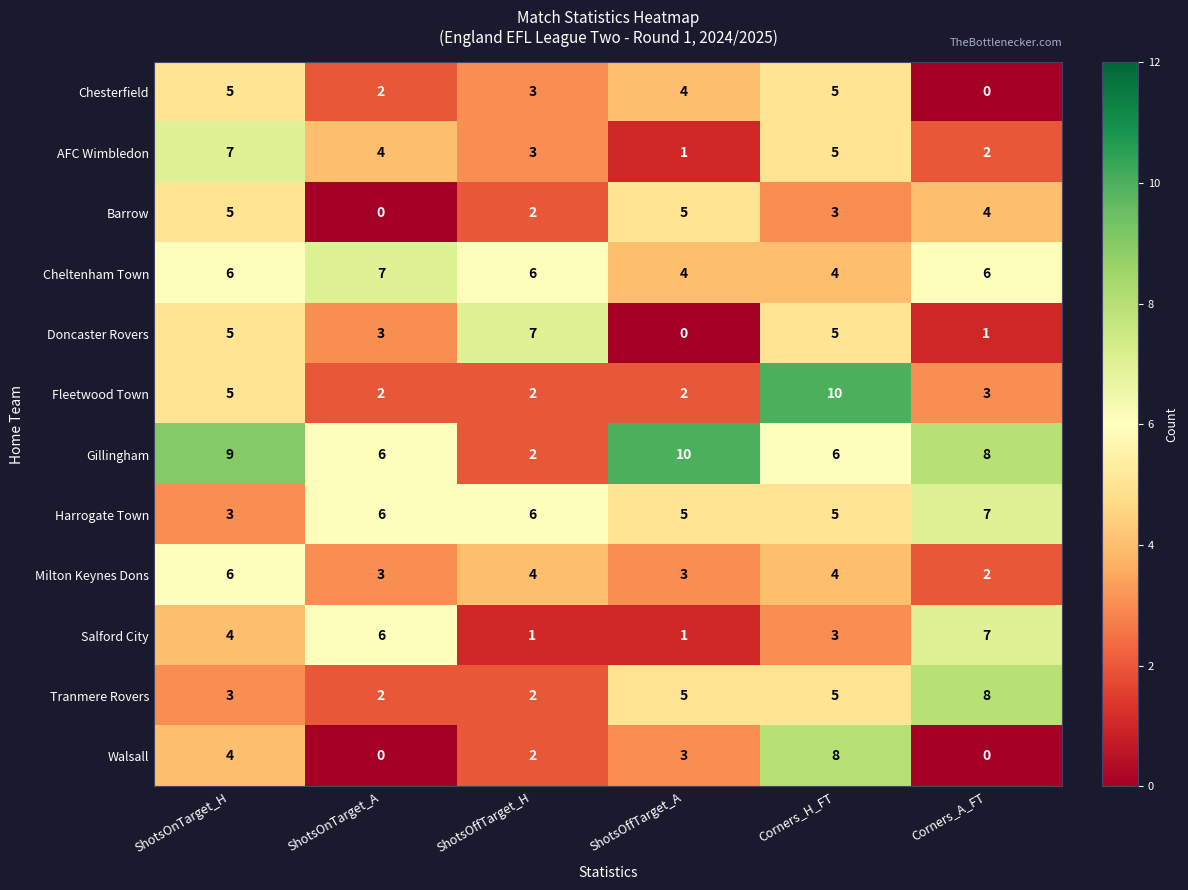

What is the sum of the Harrogate Town values at Corners_H_FT and ShotsOffTarget_H?

11